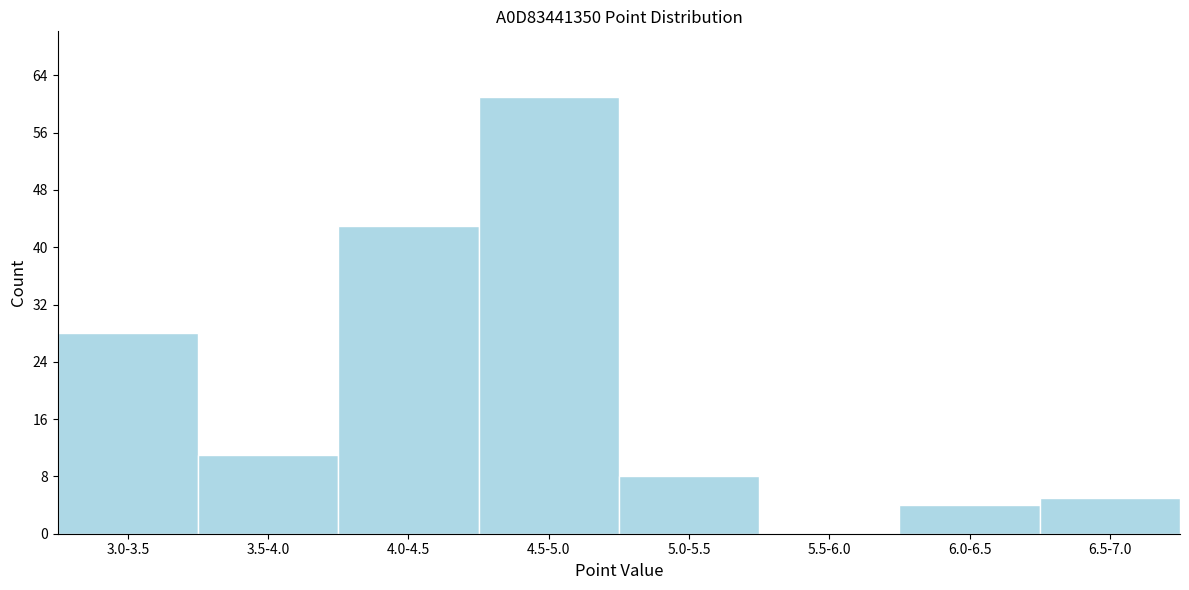

Reading left to right, extract all data points from this chart.

3.0-3.5=28	3.5-4.0=11	4.0-4.5=43	4.5-5.0=61	5.0-5.5=8	5.5-6.0=0	6.0-6.5=4	6.5-7.0=5